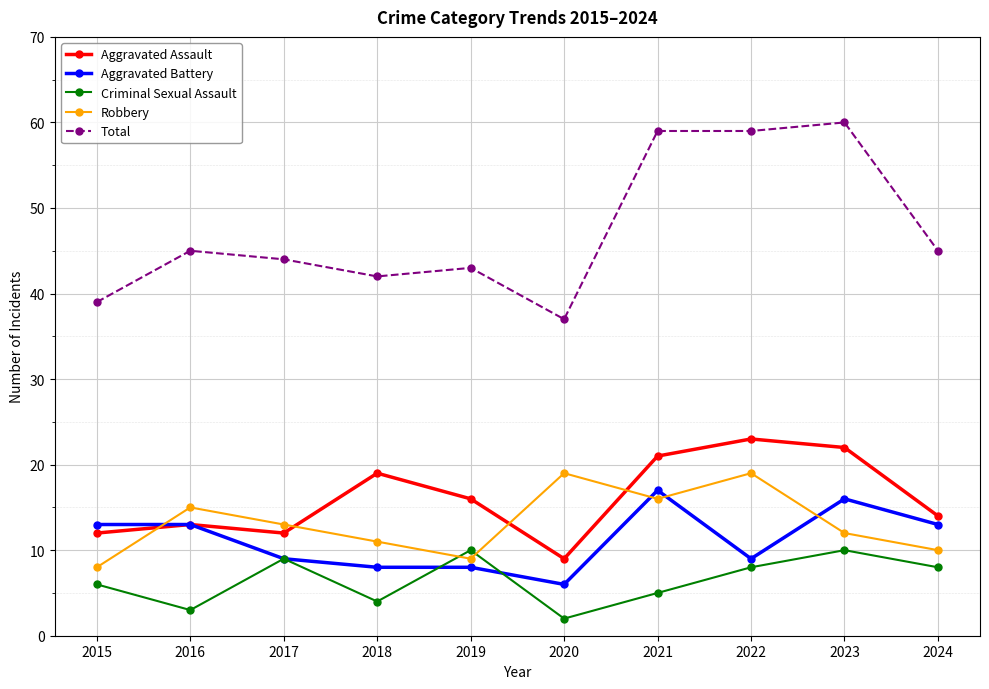

True or false: Robbery has a value of 11 at 2018.

True